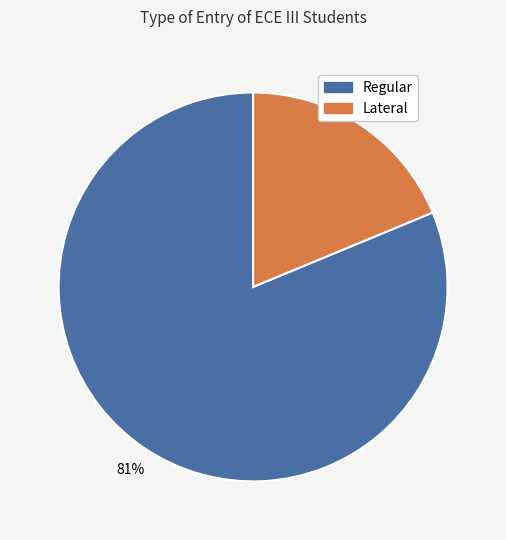

To the nearest percent, what is the difference between the Regular and Lateral slice percentages?

62%